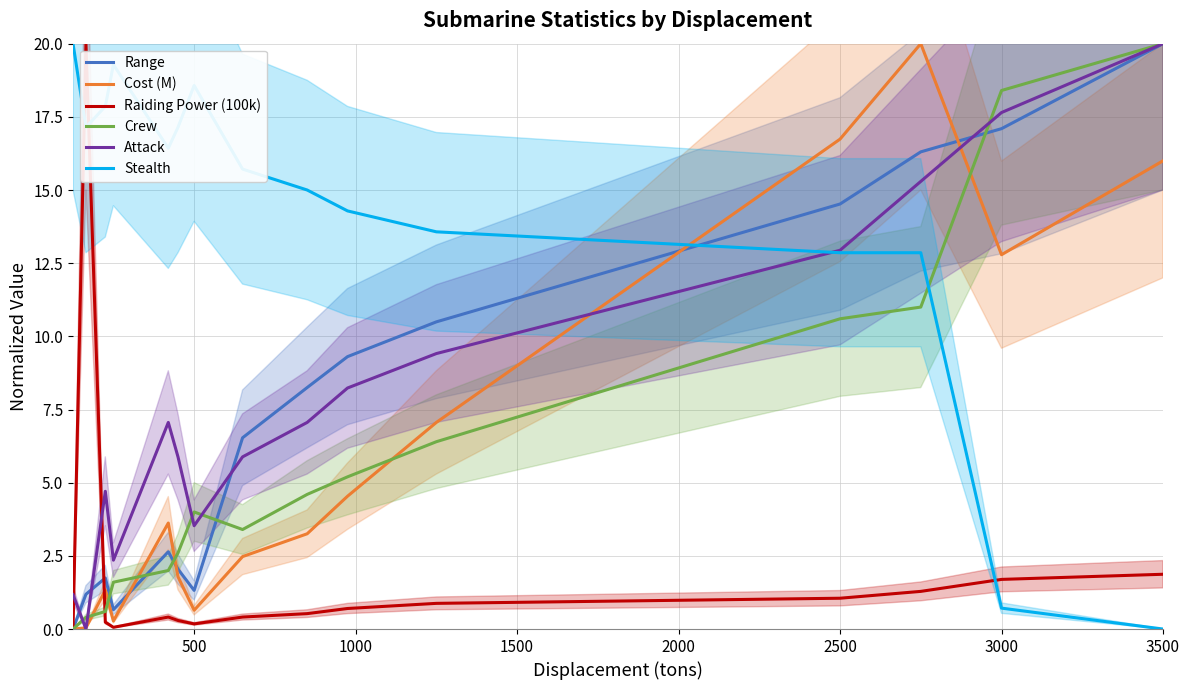

What is the average value of the Attack series?

8.1